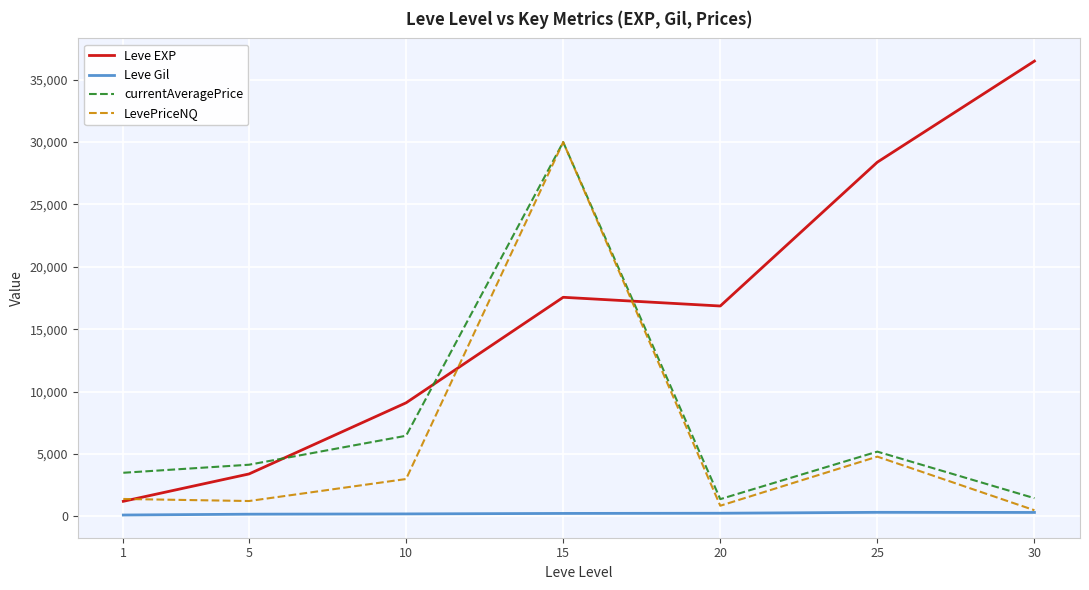

Which series has the largest range (max minus min)?

Leve EXP